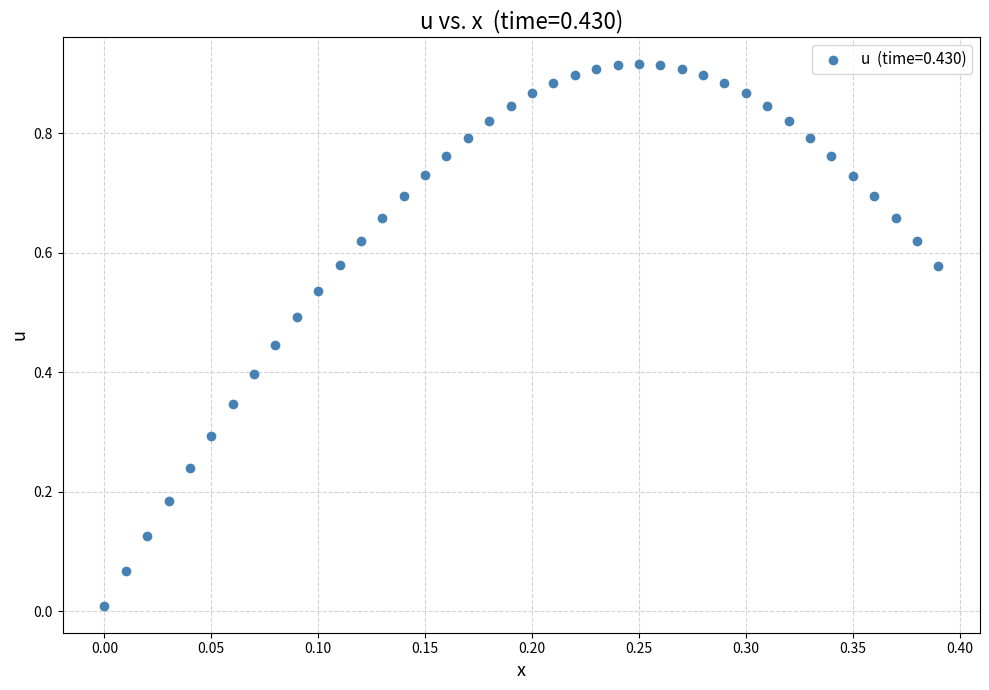

Count the number of points in this scatter plot.

40